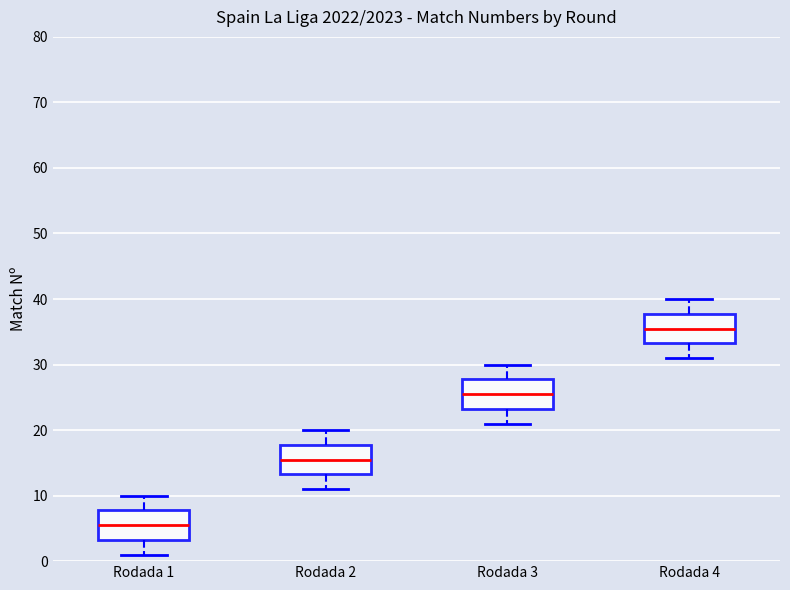

Reading left to right, transcribe this box plot: for each box, give where its median line is, the range the box spans, and where its two whiskers end, as read against the y-axis. The values are not printed on the chart, so give them approximately, as read against the axis.

Rodada 1: median 6, box 3 to 8, whiskers 1 to 10
Rodada 2: median 16, box 13 to 18, whiskers 11 to 20
Rodada 3: median 26, box 23 to 28, whiskers 21 to 30
Rodada 4: median 36, box 33 to 38, whiskers 31 to 40